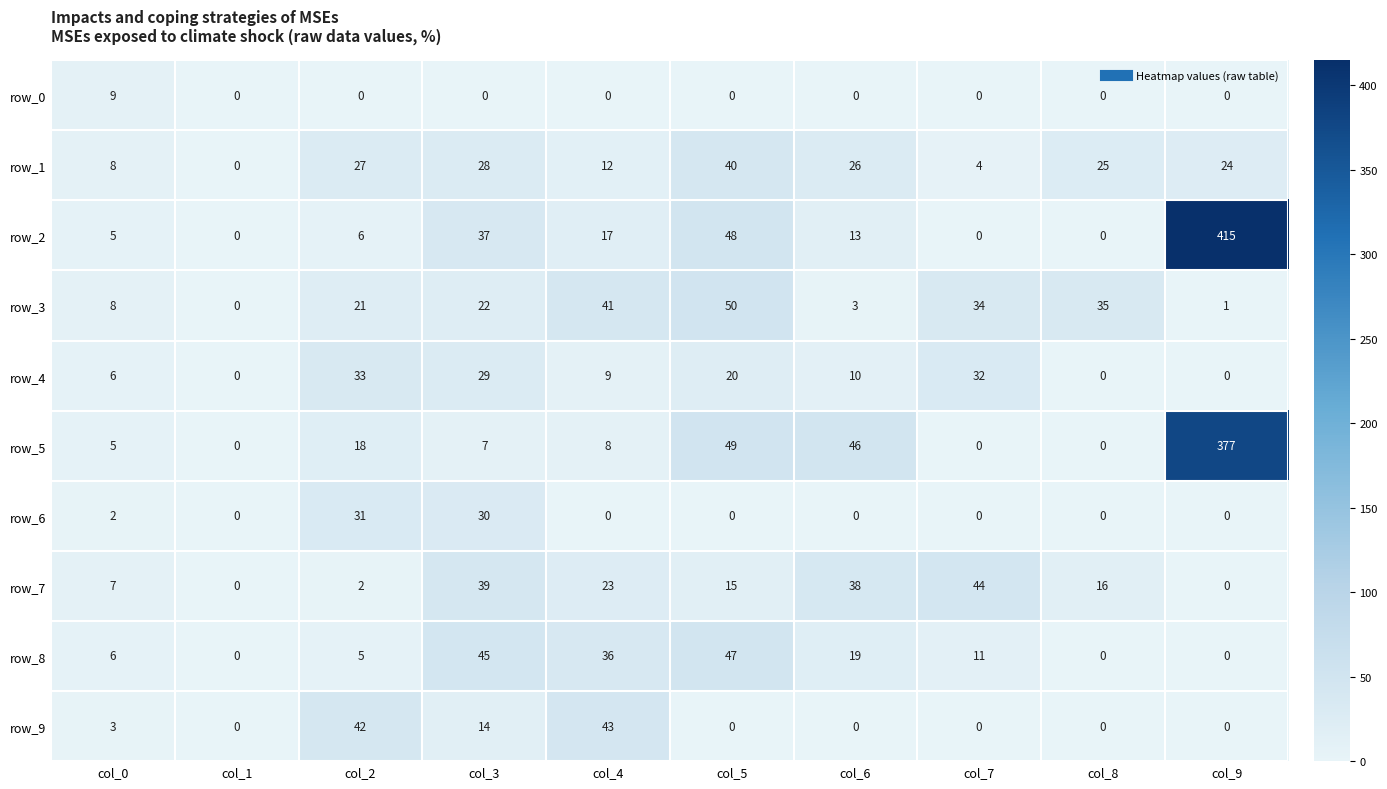

At which label does row_1 first exceed 25?

col_2